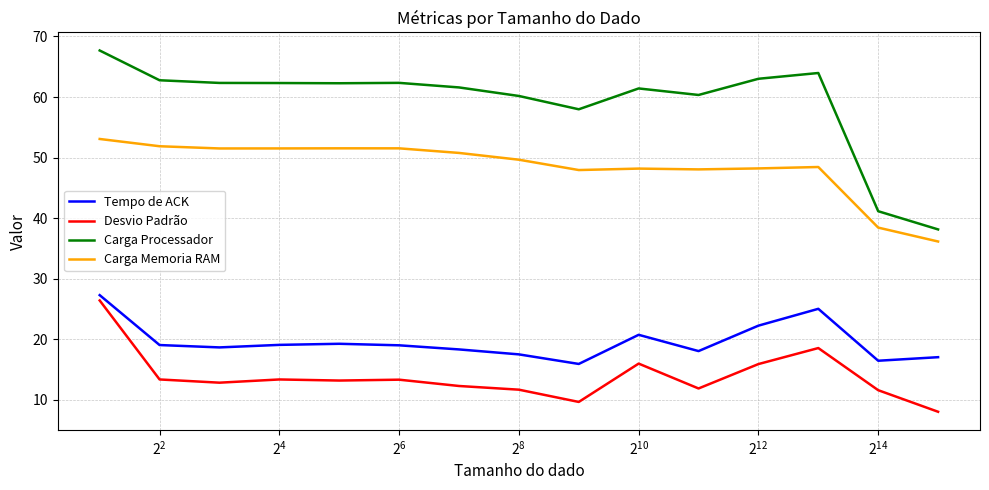

Rank the series by their maximum value, from highest to lowest.

Carga Processador, Carga Memoria RAM, Tempo de ACK, Desvio Padrão